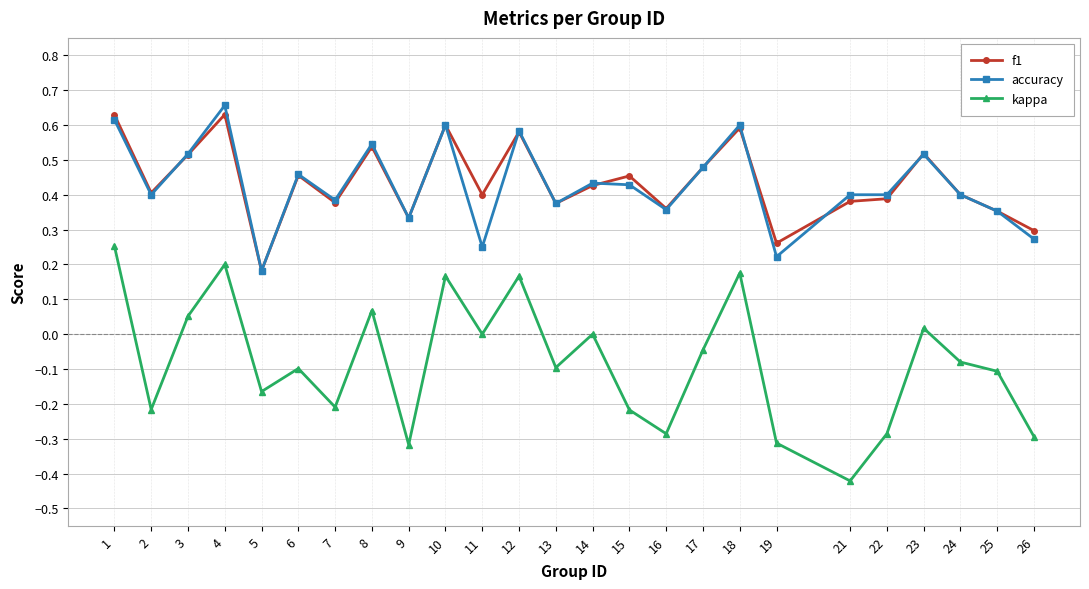

After their last crossing, which series has the higher values: f1 or accuracy?

f1